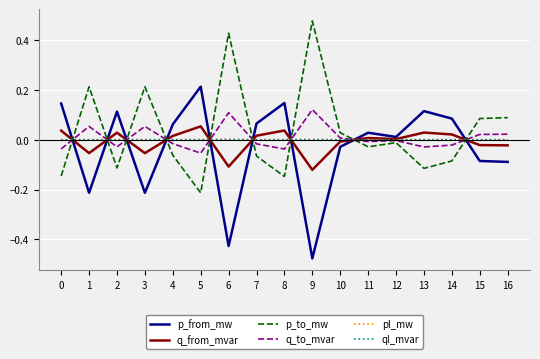

Does the chart have visible grid lines?

Yes